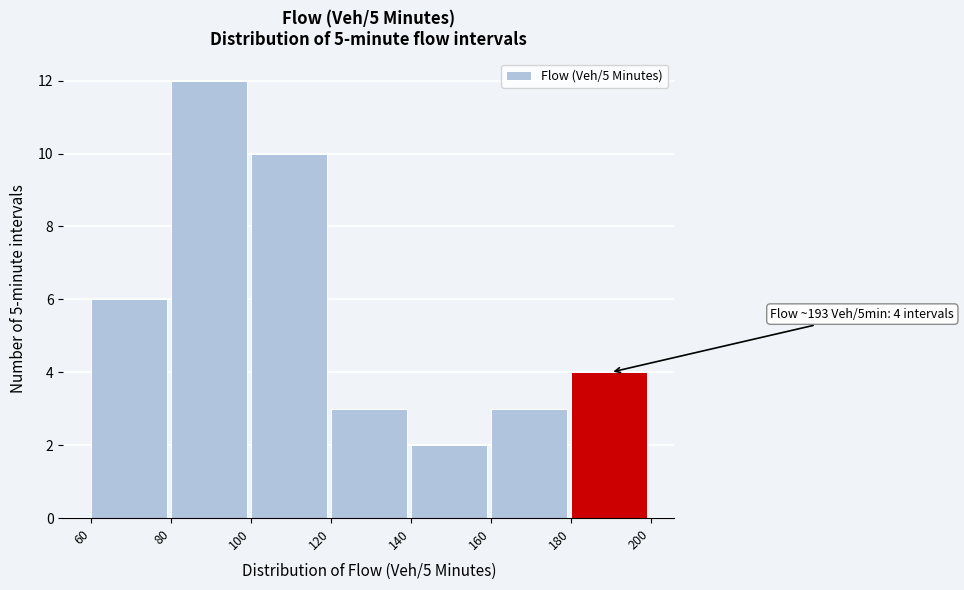

Which range on the x-axis has the tallest bar?

80 to 100